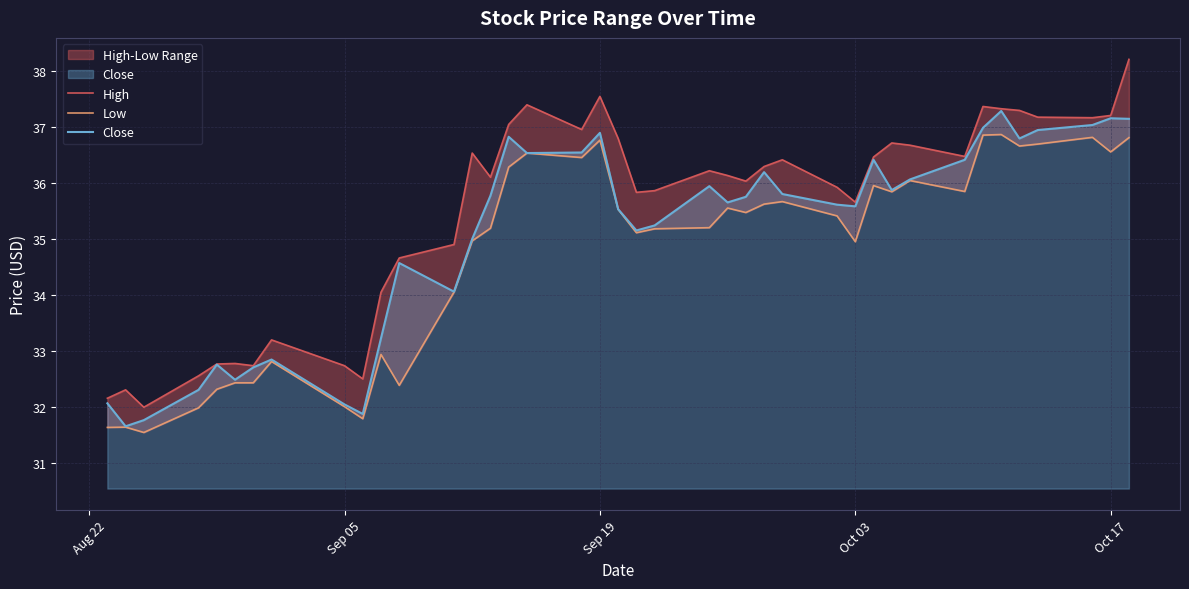

The value of Close at Sep 05 is 18.1. True or false?

False